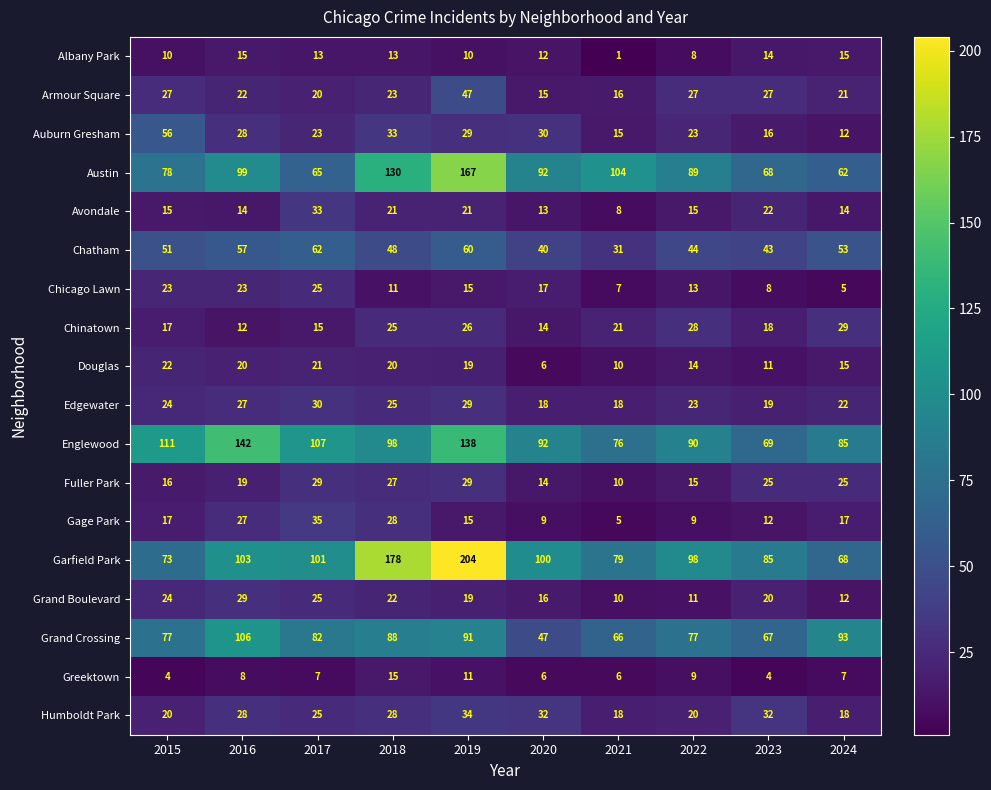

Which series has the widest spread of values?

Garfield Park